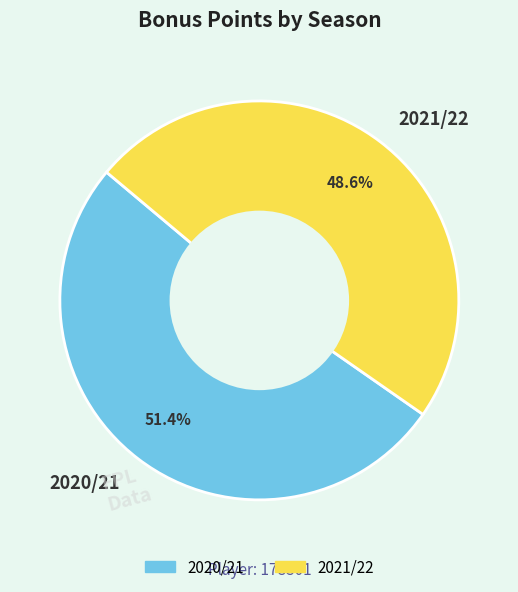

The 2020/21 slice represents 57% of the pie. True or false?

False